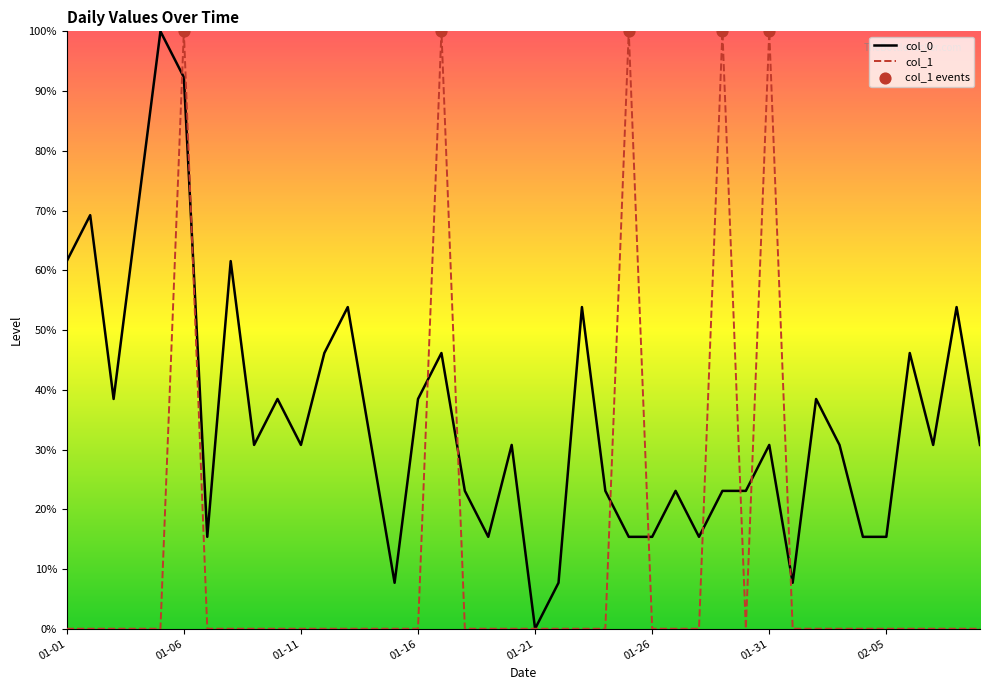

At how many categories does at least one series exceed 16?

30